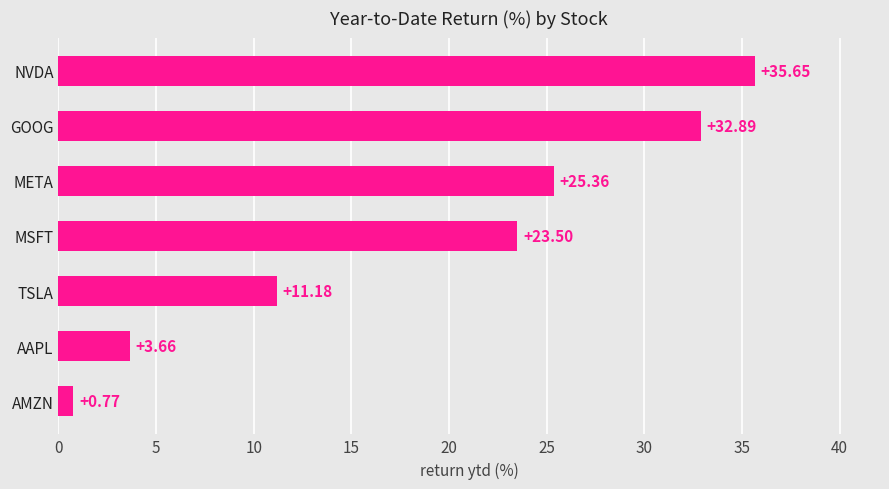

Rank the categories by value from lowest to highest.

AMZN, AAPL, TSLA, MSFT, META, GOOG, NVDA